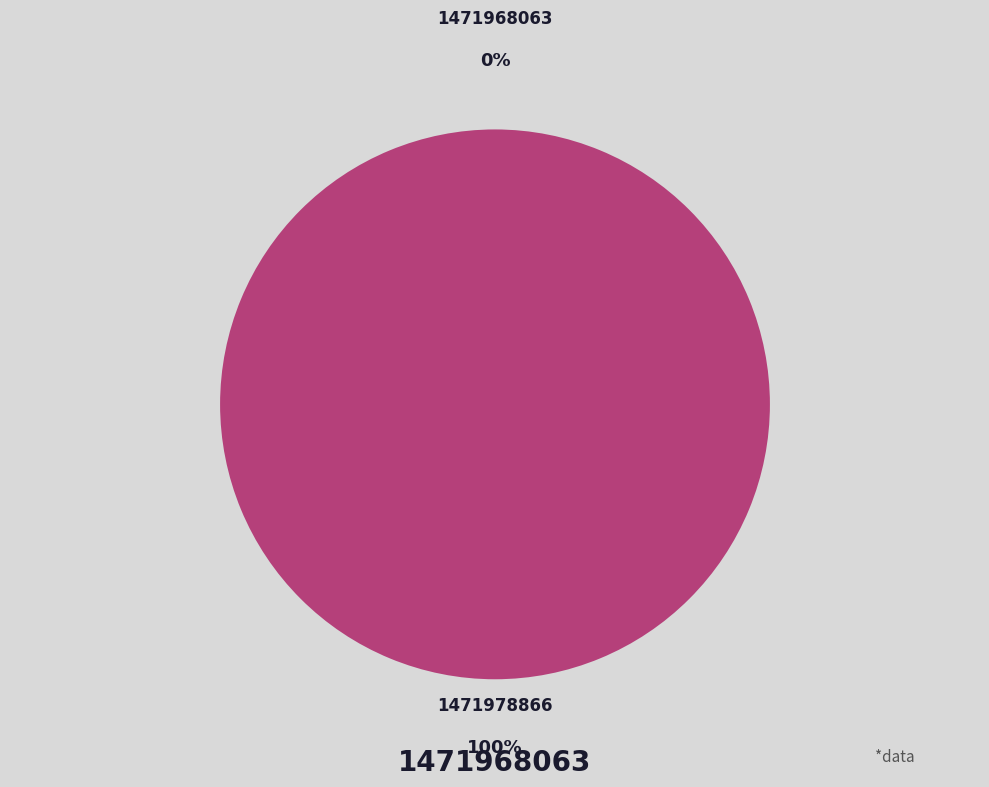

Rank the categories by value from highest to lowest.

1471978866, 1471968063